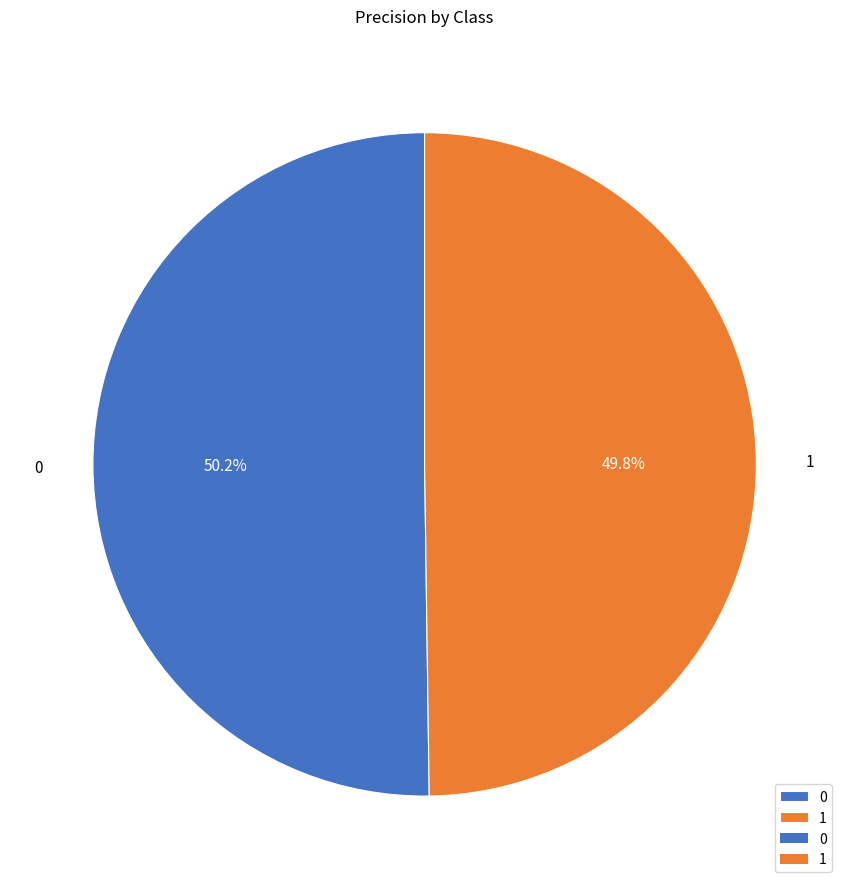

How many segments does this pie chart have?

2